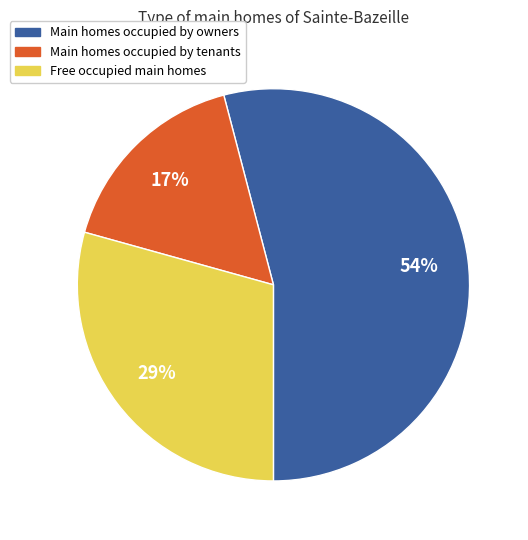

Is there any slice that represents more than half of the pie?

Yes